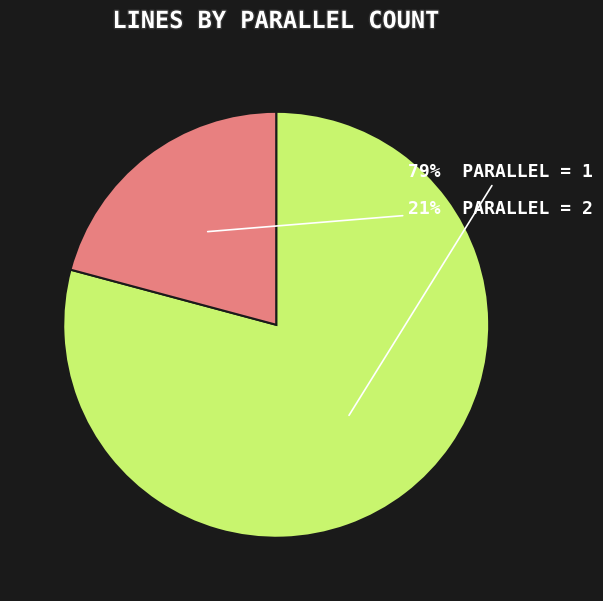

Count the number of slices in the pie.

2